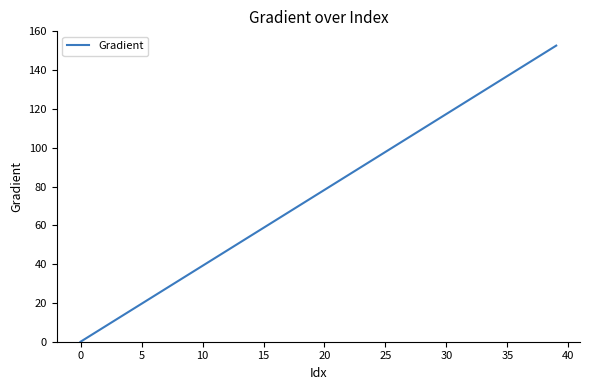

What is the greatest value displayed?

152.6